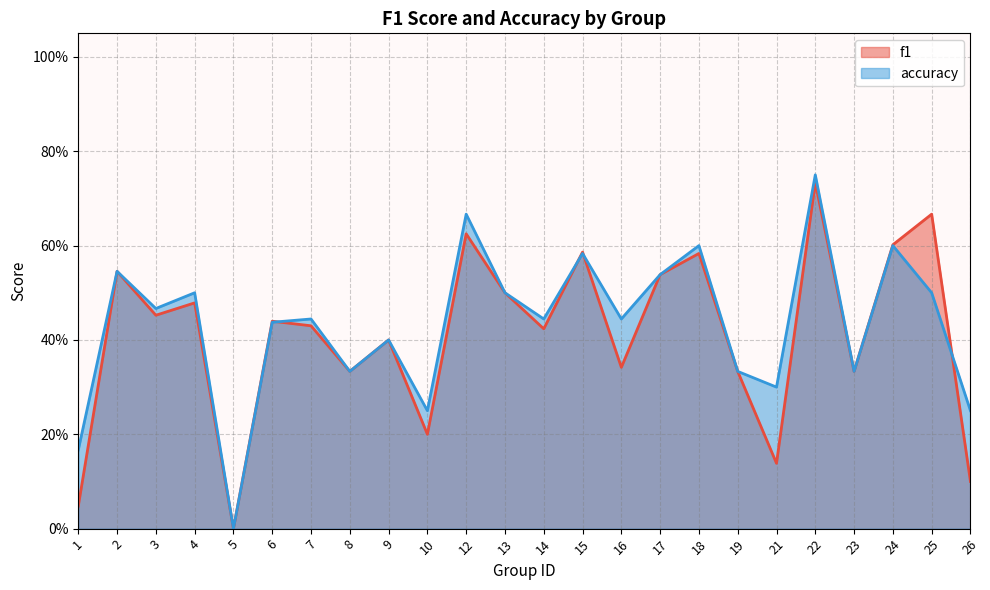

What is the difference between the maximum and second lowest values in the f1 series?

0.7